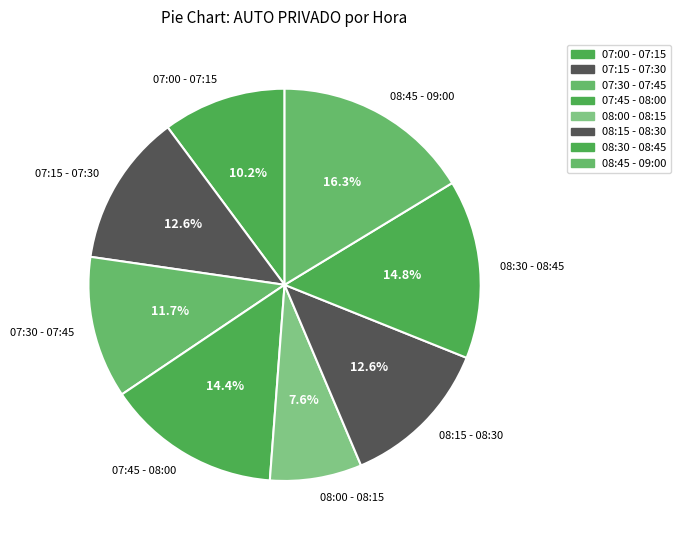

Is 08:00 - 08:15 the majority of the pie?

No